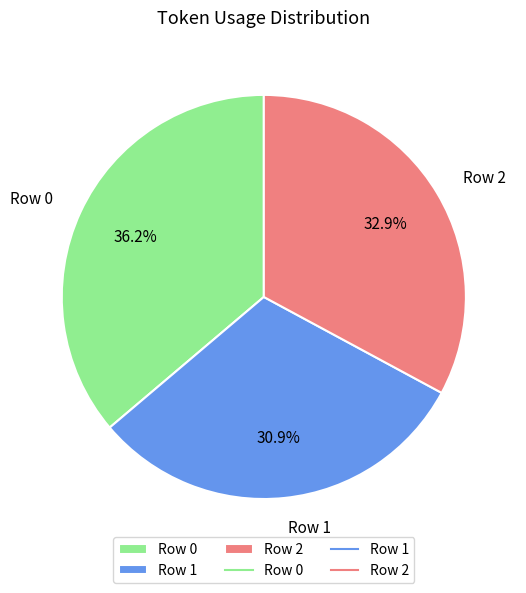

Approximately how many times larger is the value at Row 0 compared to Row 2?

1.1